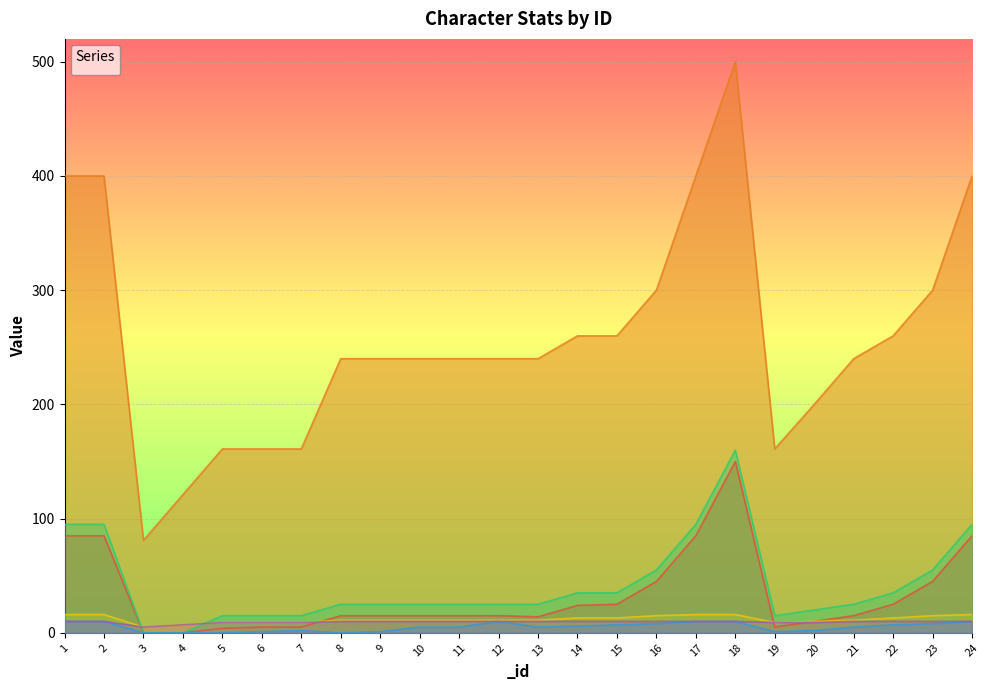

What is the total value across all series at 2?

616